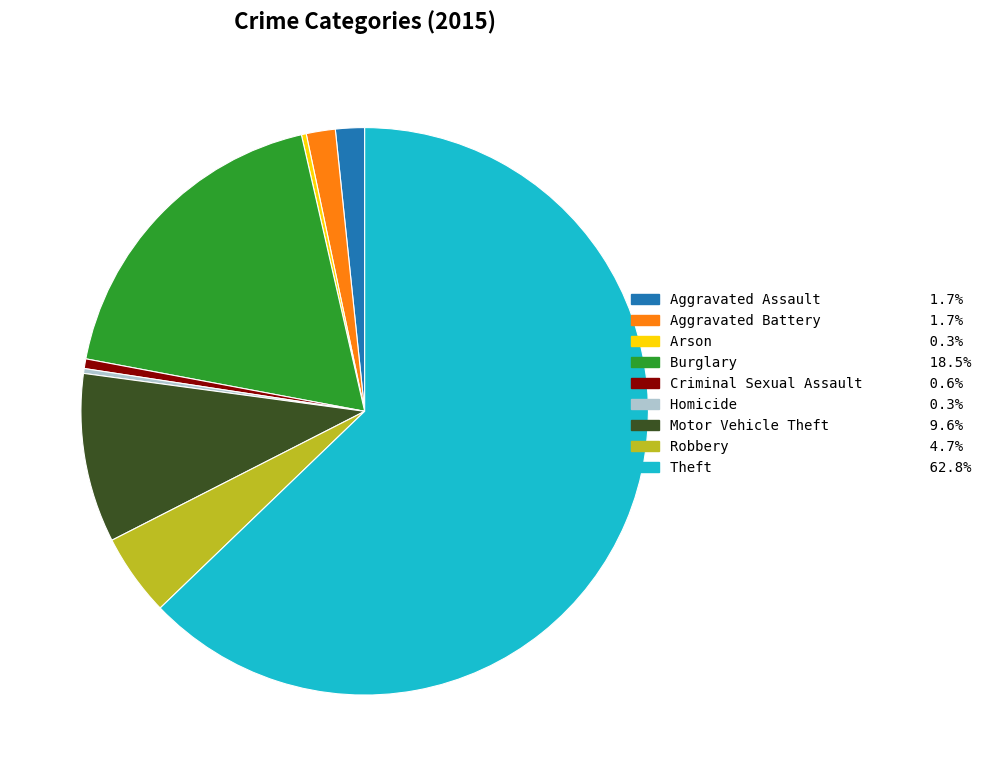

Does Theft represent more than half of the total?

Yes